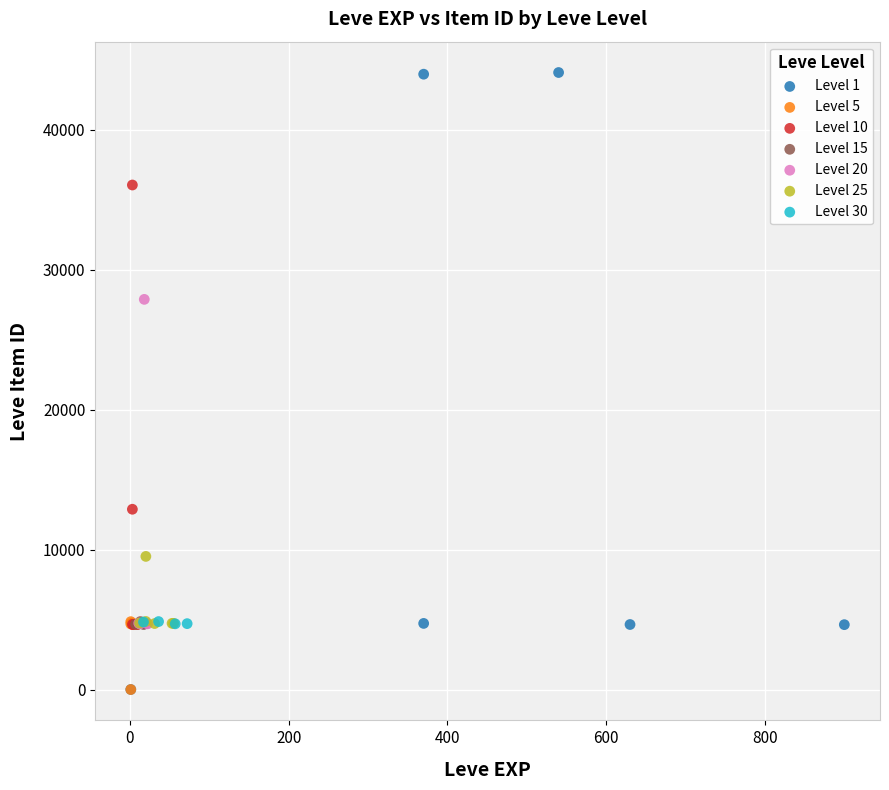

Which series has the widest spread of Y values?

Level 1